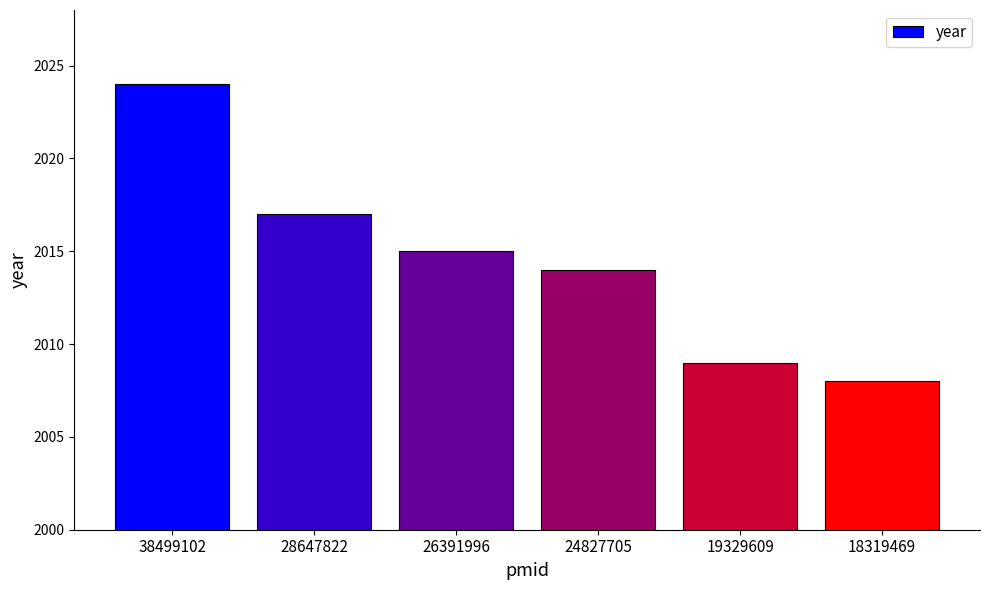

Rank the categories by value from highest to lowest.

38499102, 28647822, 26391996, 24827705, 19329609, 18319469